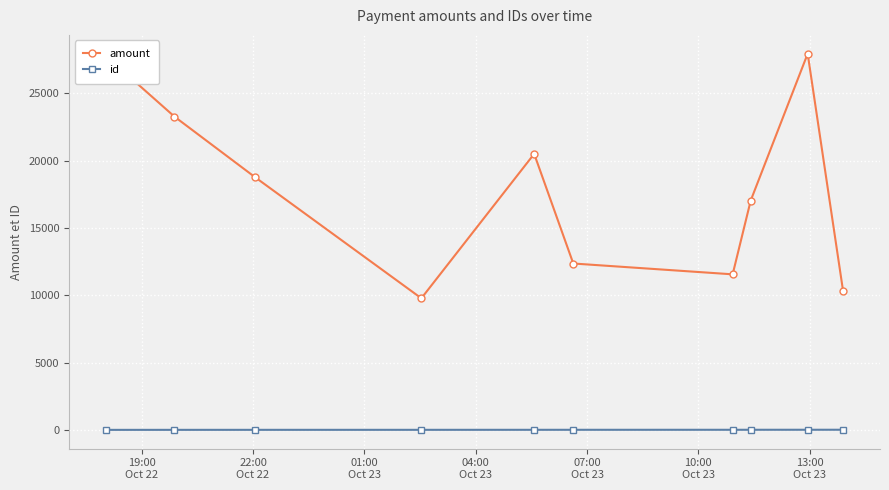

Which series has the largest total across all categories?

amount